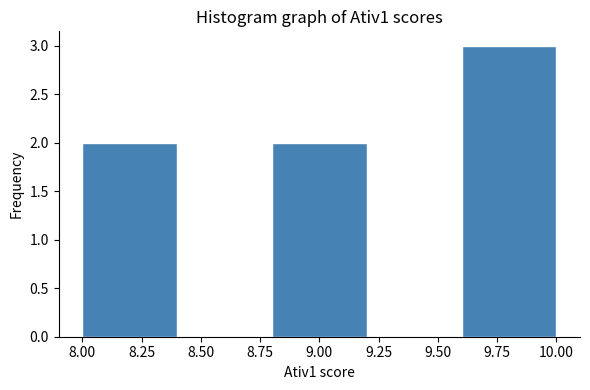

Reading left to right, transcribe this chart: for each bar, give the range it covers on the x-axis and its height. The values are not printed on the chart, so give them approximately, as read against the axis.

8.0 to 8.4: 2
8.4 to 8.8: 0
8.8 to 9.2: 2
9.2 to 9.6: 0
9.6 to 10.0: 3